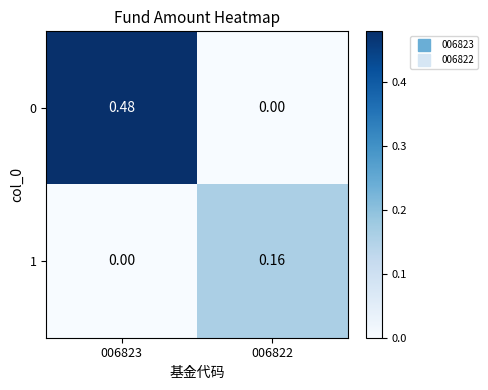

Is the value of 0 at 006822 greater than the value of 1 at 006822?

No